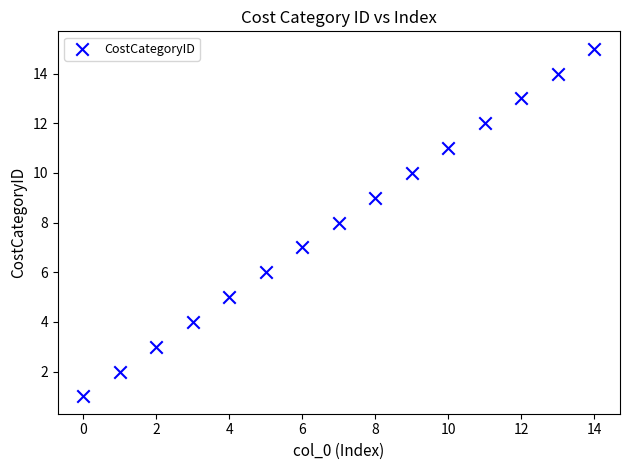

What is the range of Y values (max minus min)?

14